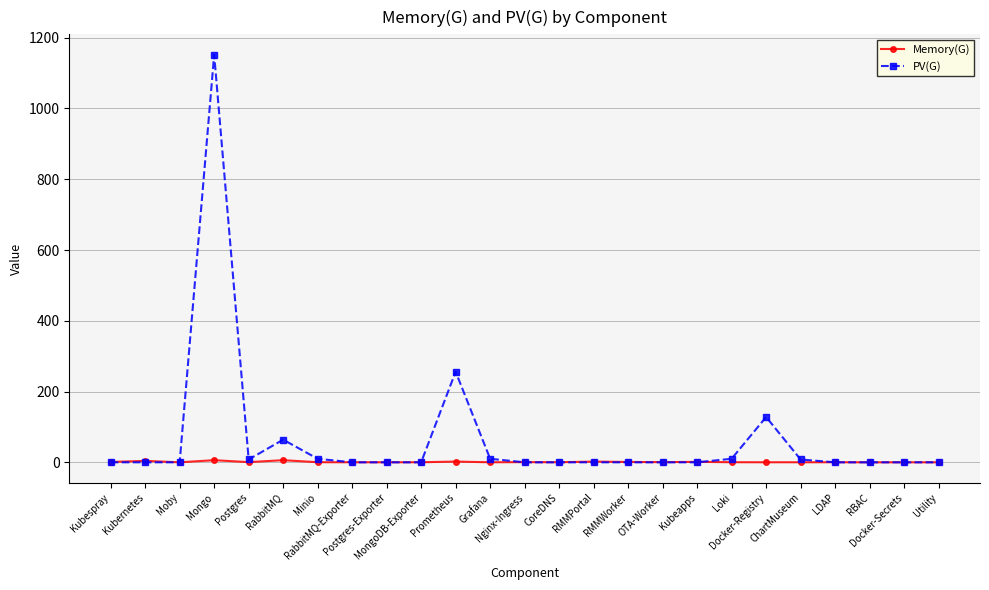

True or false: Memory(G) has a value of 0.0 at Docker-Secrets.

True